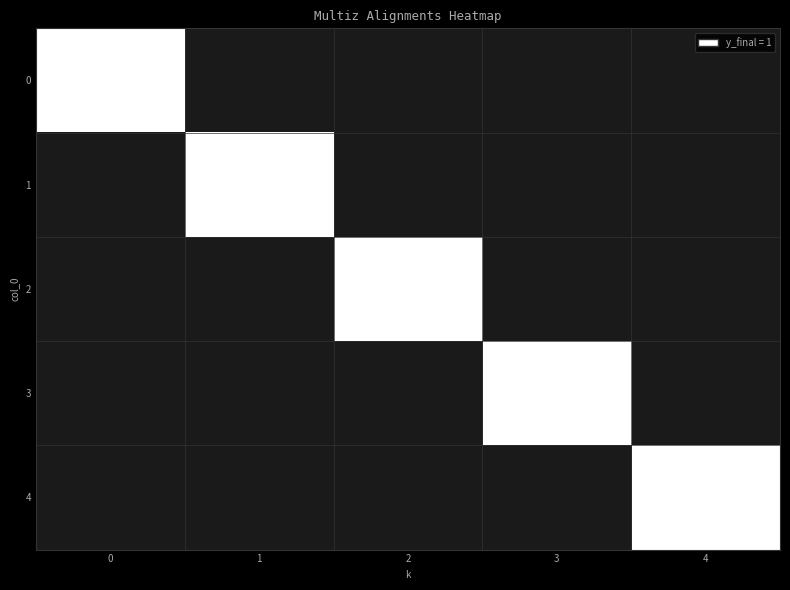

Which has a higher value, 4 or 1?

4